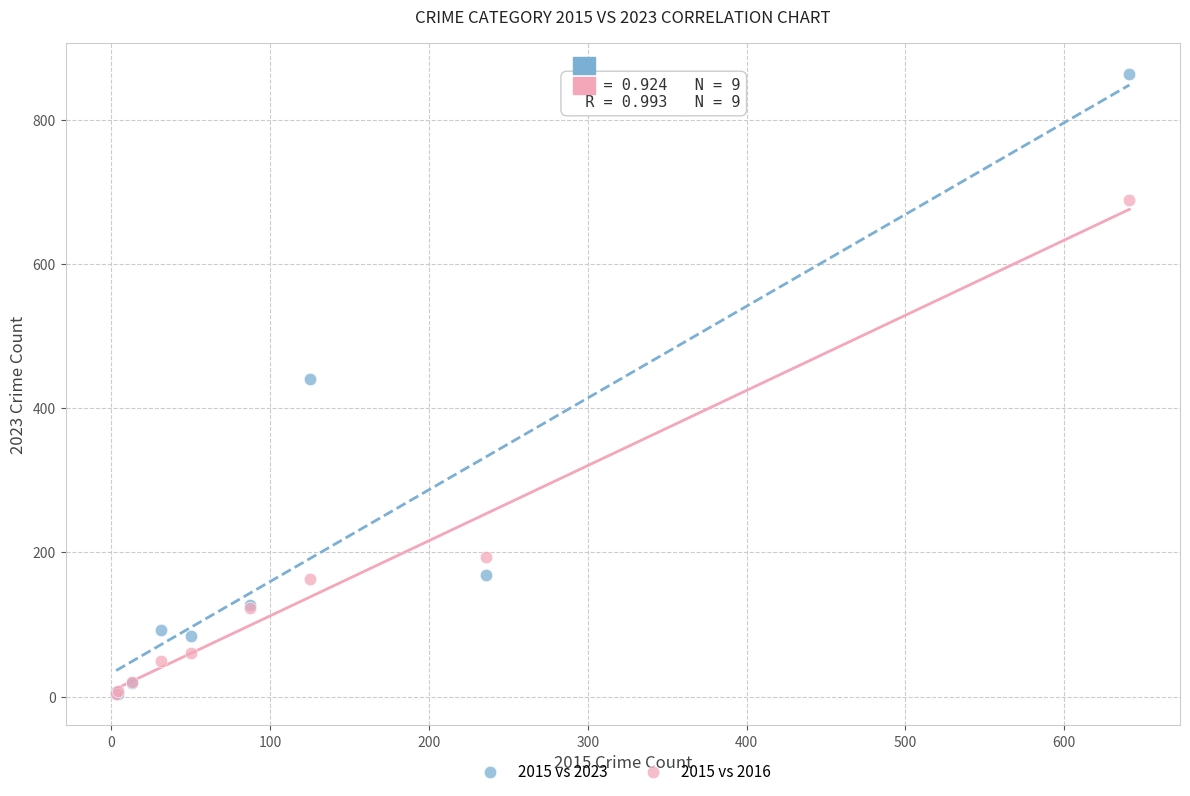

In the 2015 vs 2016 series, what Y value is closest to 346?

194